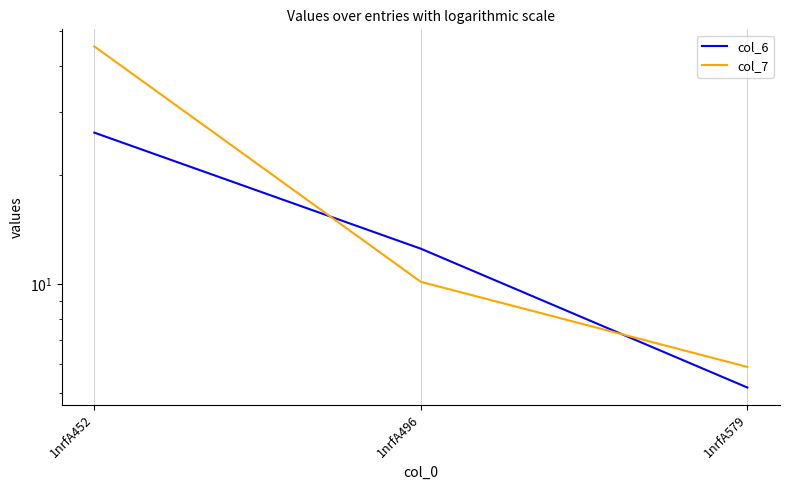

How many values in the col_7 series are below 10?

1